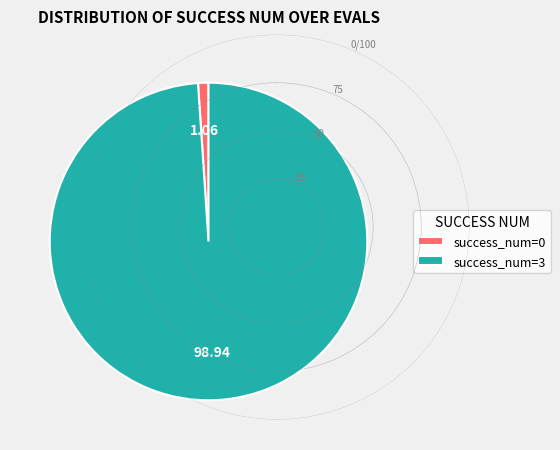

Which has a higher value, success_num=0 or success_num=3?

success_num=3